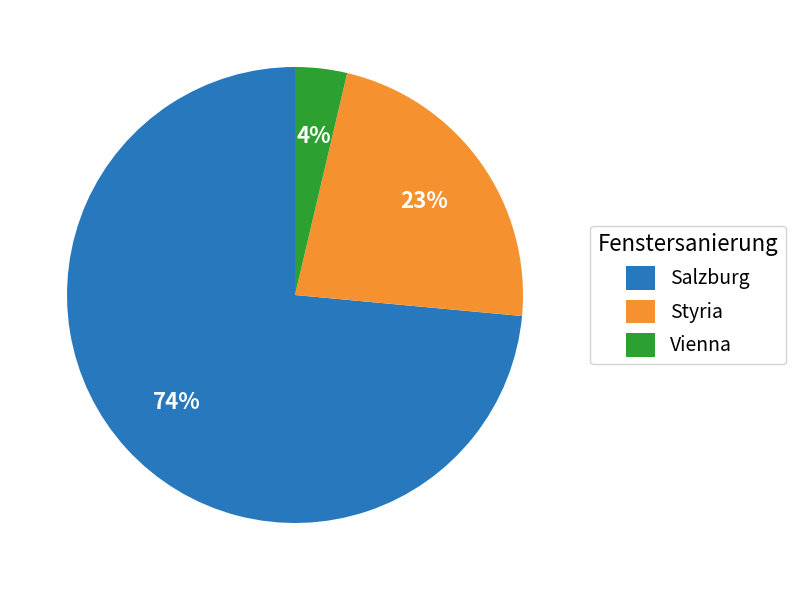

How many segments does this pie chart have?

3